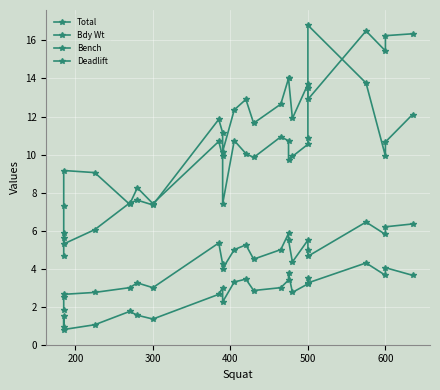

Which series has the widest spread of values?

Total